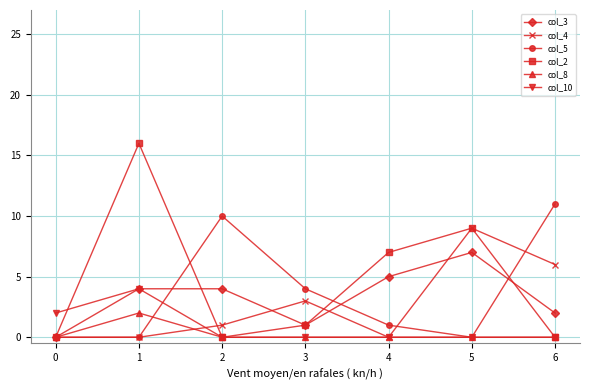

True or false: col_2 and col_4 intersect in this chart.

True